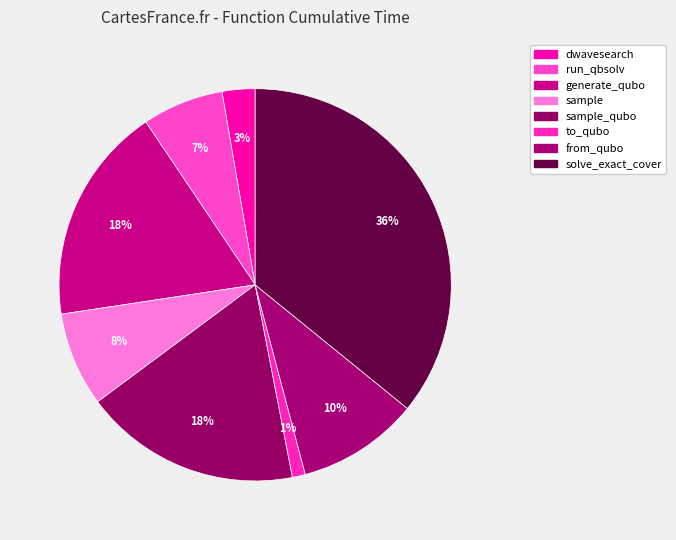

What is the total percentage of to_qubo and sample?

8.8%